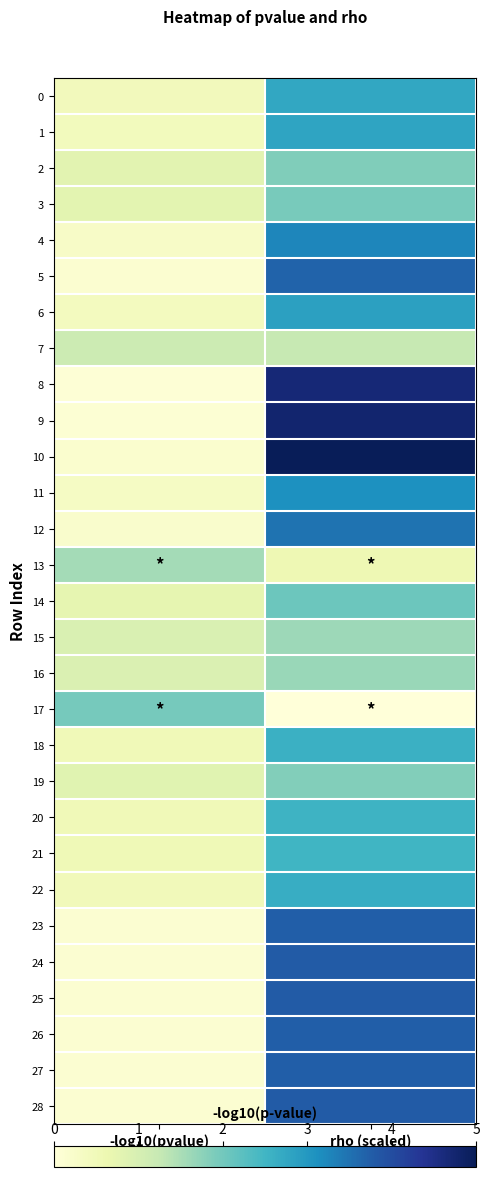

At which category is the sum across all series the highest?

rho (scaled)